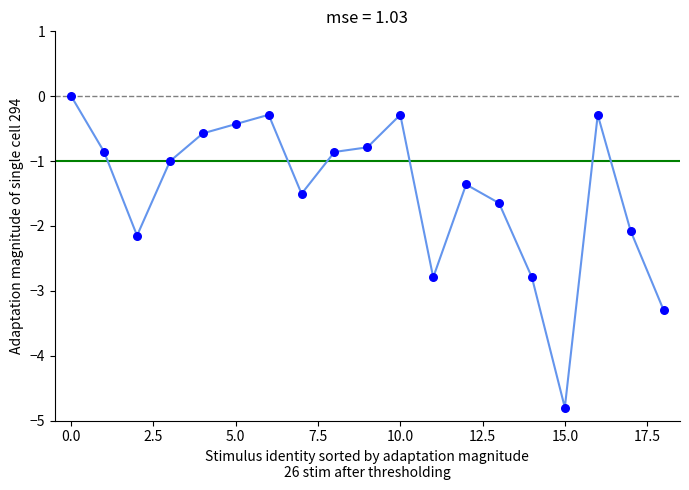

What is the range of Y values (max minus min)?

4.8